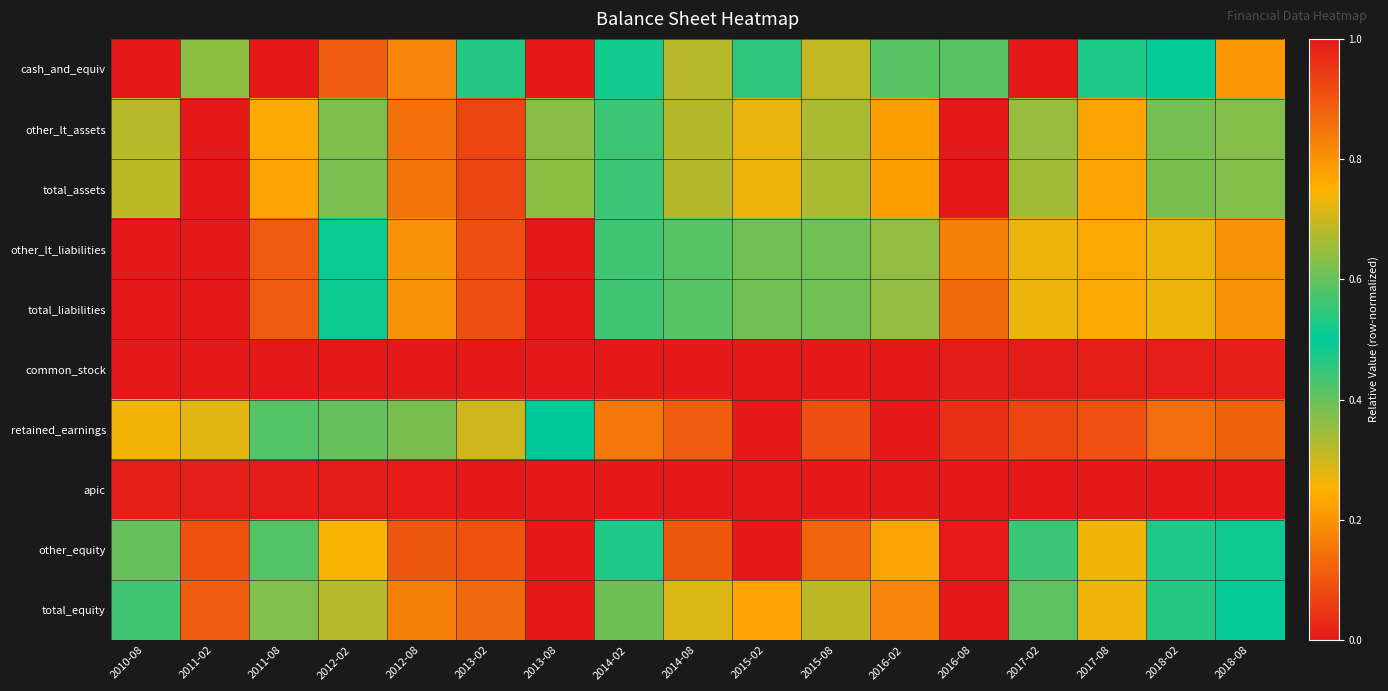

What is the spread (max minus min) of values at 2013-02?

1.0